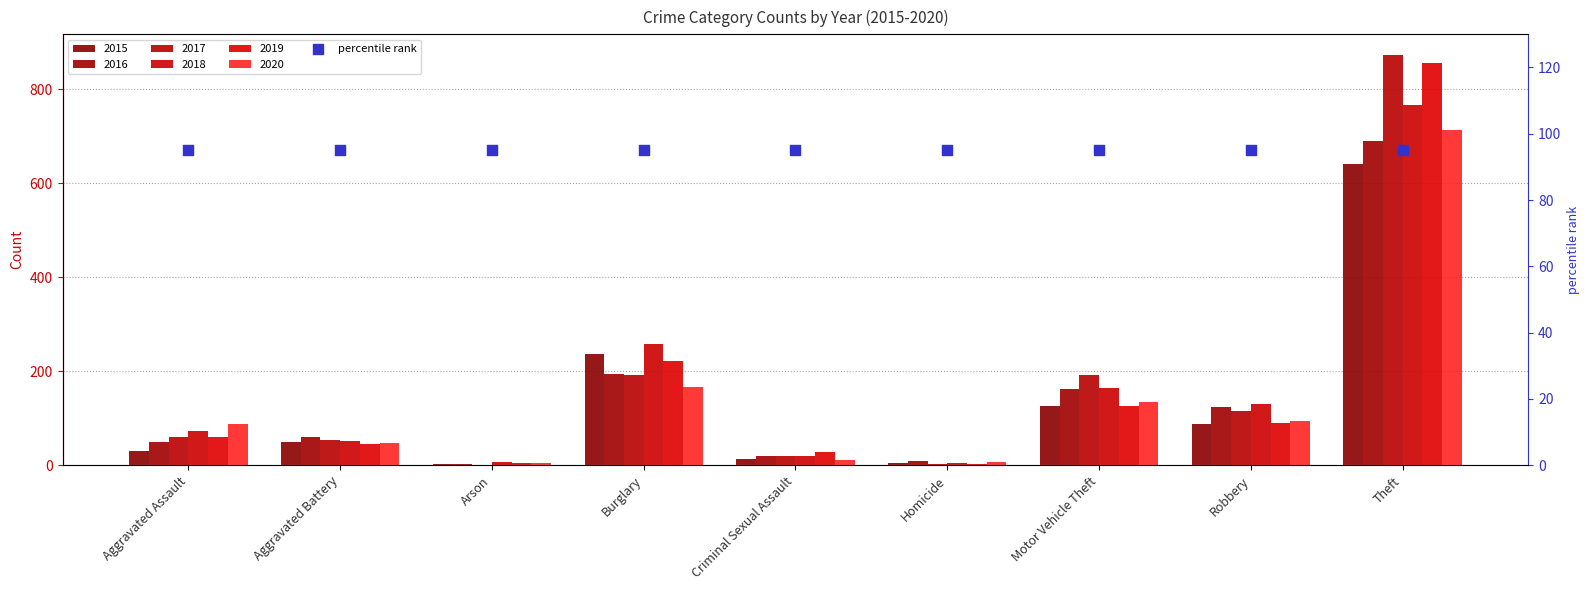

Which series has the widest spread of Y values?

2017